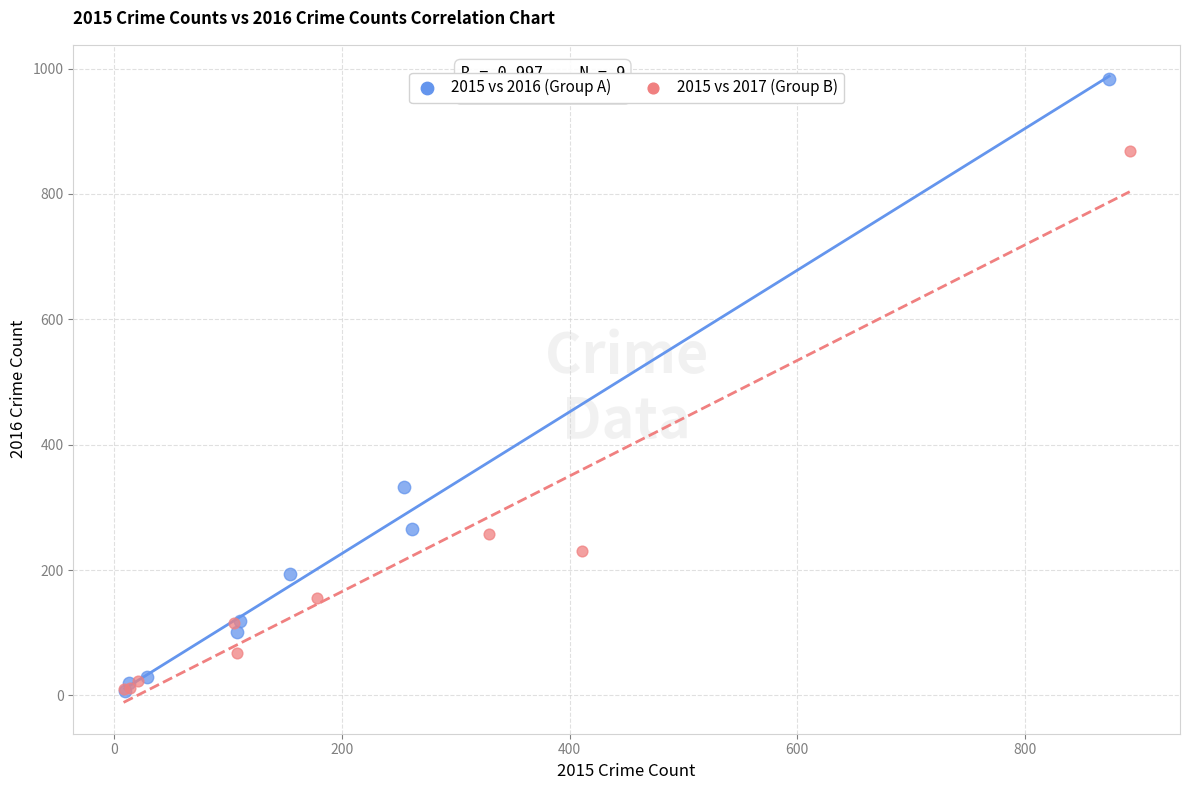

Which series has the widest spread of Y values?

2015 vs 2016 (Group A)